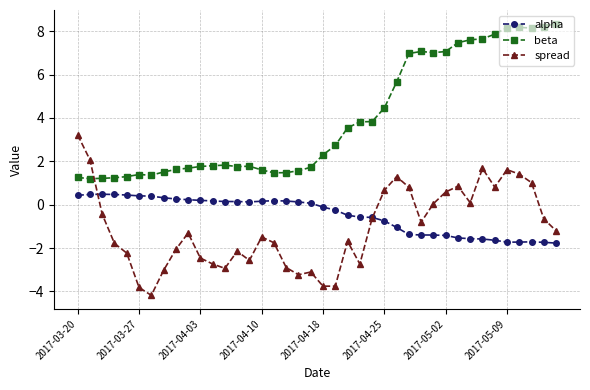

True or false: beta has more than 2 interior local peaks.

True